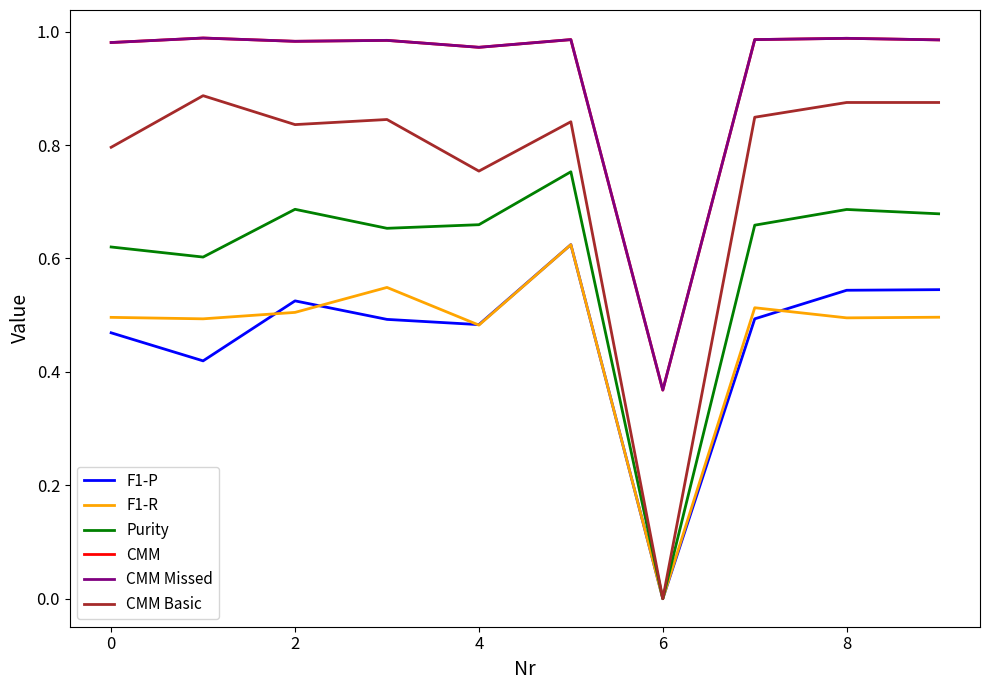

True or false: CMM and F1-P cross at least once.

False